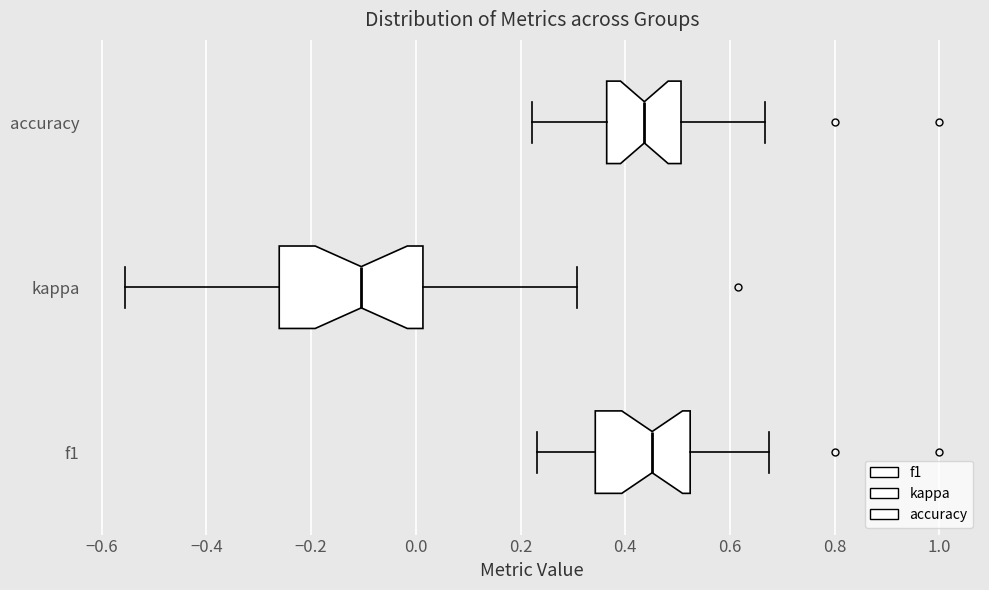

Reading bottom to top, transcribe this box plot: for each box, give where its median line is, the range the box spans, and where its two whiskers end, as read against the x-axis. The values are not printed on the chart, so give them approximately, as read against the axis.

f1: median 0.46, box 0.34 to 0.52, whiskers 0.24 to 0.68
kappa: median -0.10, box -0.26 to 0.02, whiskers -0.56 to 0.30
accuracy: median 0.44, box 0.36 to 0.50, whiskers 0.22 to 0.66